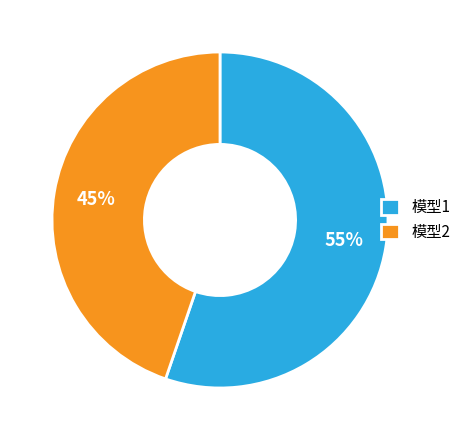

Approximately how many times larger is the value at 模型1 compared to 模型2?

1.2